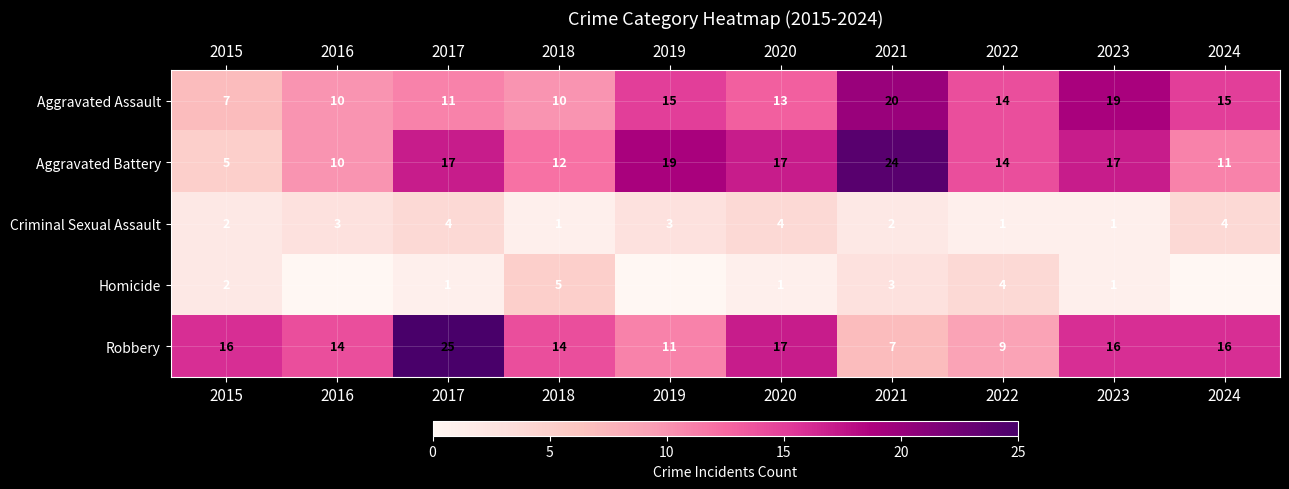

How many values in the Aggravated Assault series are below 14?

5